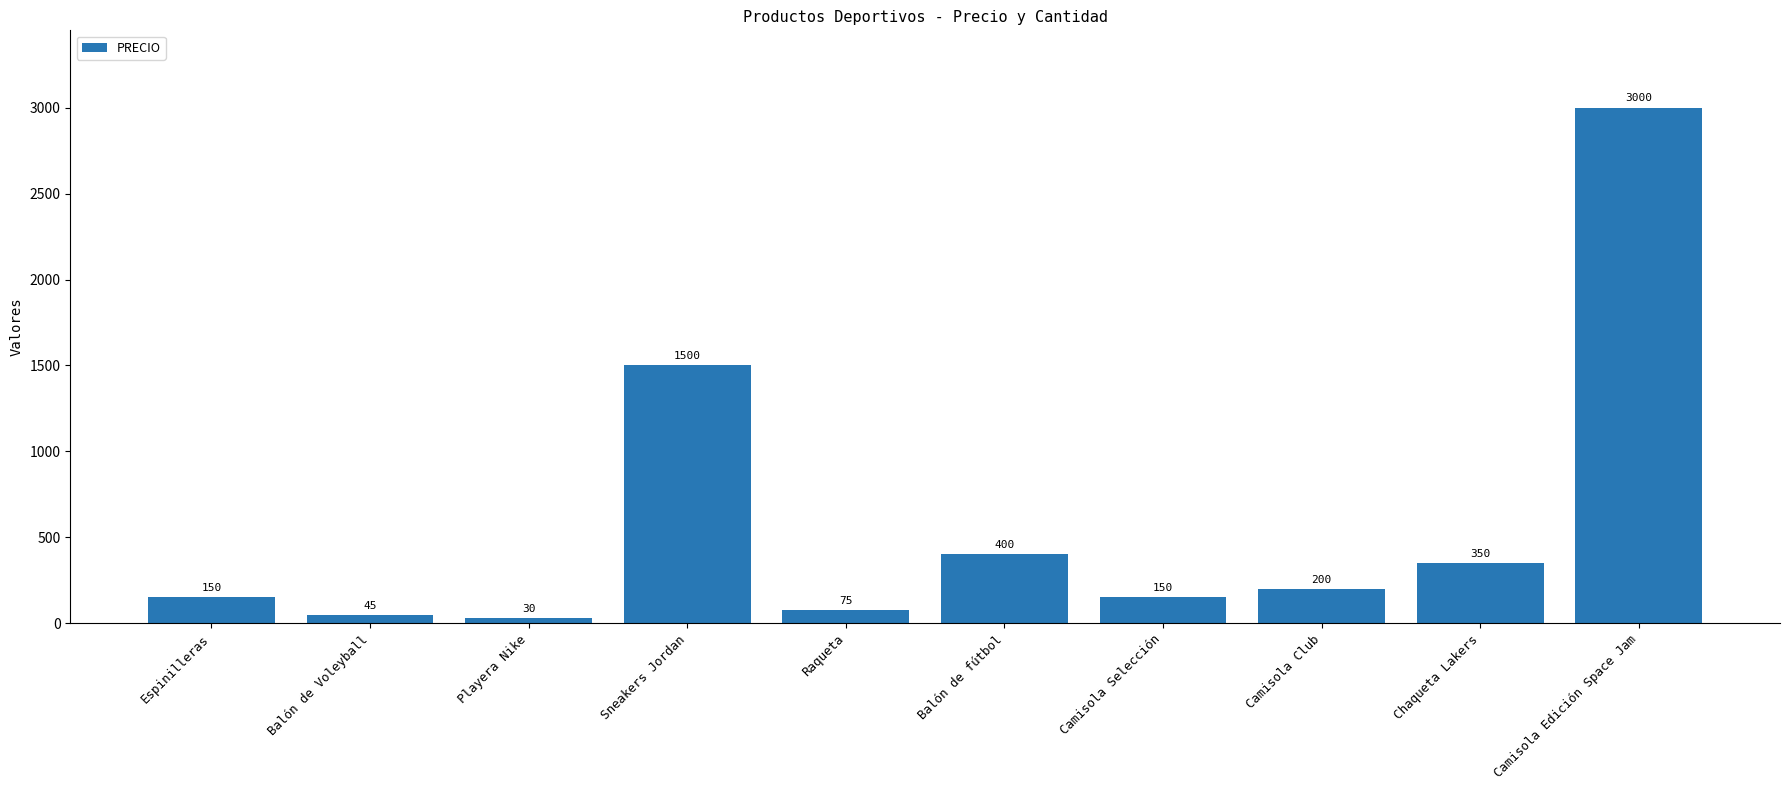

Read the value at Sneakers Jordan.

1500